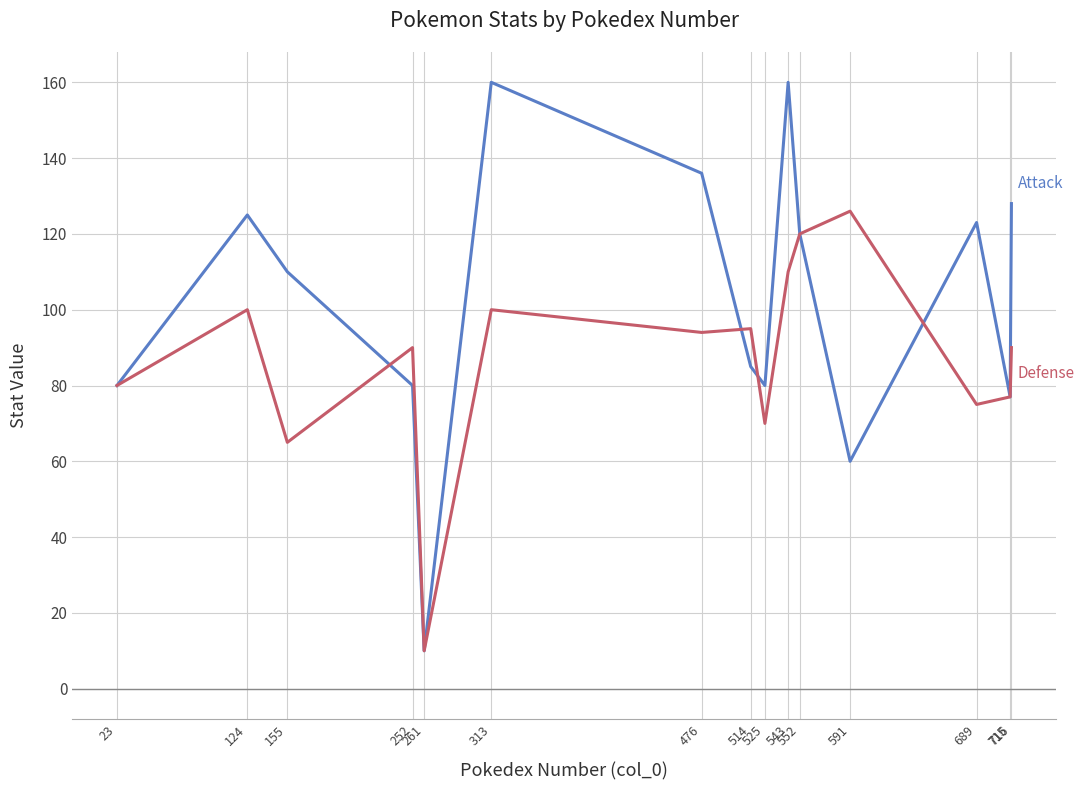

What is the total value across all series at 525?

150